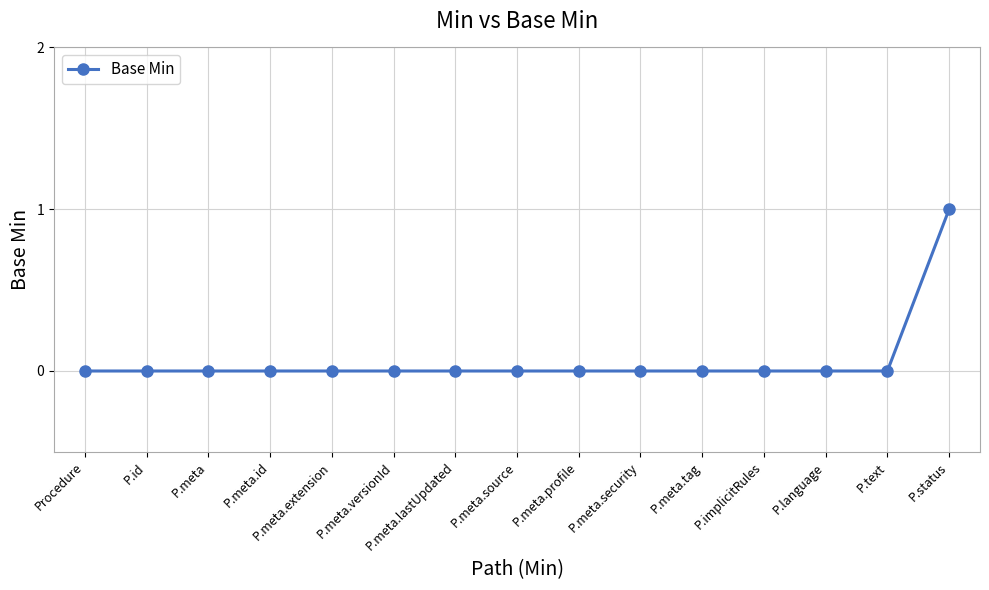

Reading right to left, extract all data points from this chart.

1	0	0	0	0	0	0	0	0	0	0	0	0	0	0